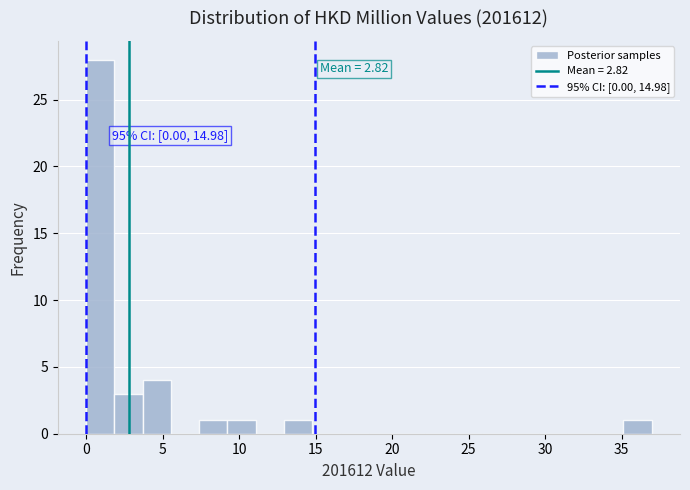

Read against the x-axis, roughly where is the centre of the tallest bar?

1.0